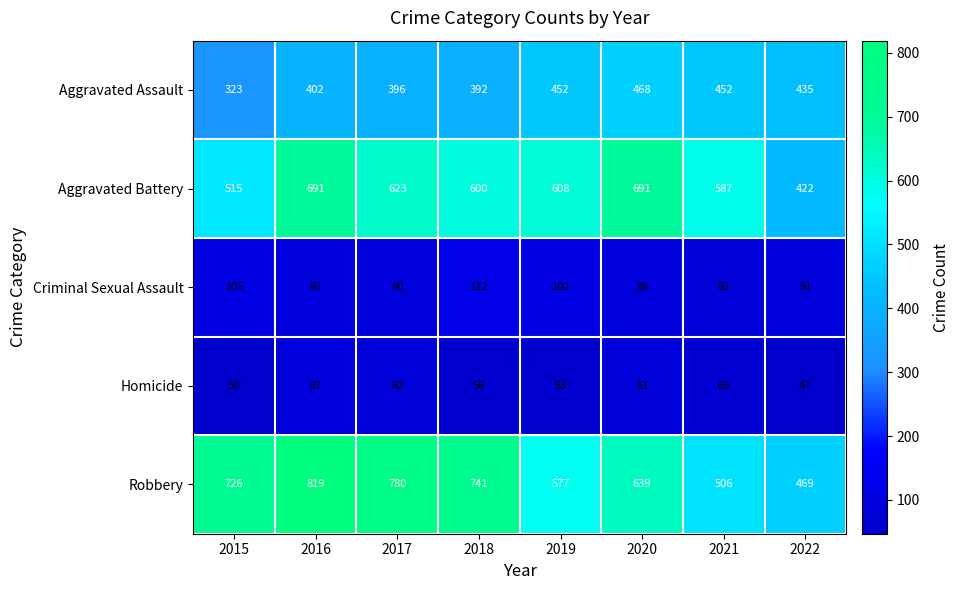

Which category has the highest value in the Robbery series?

2016